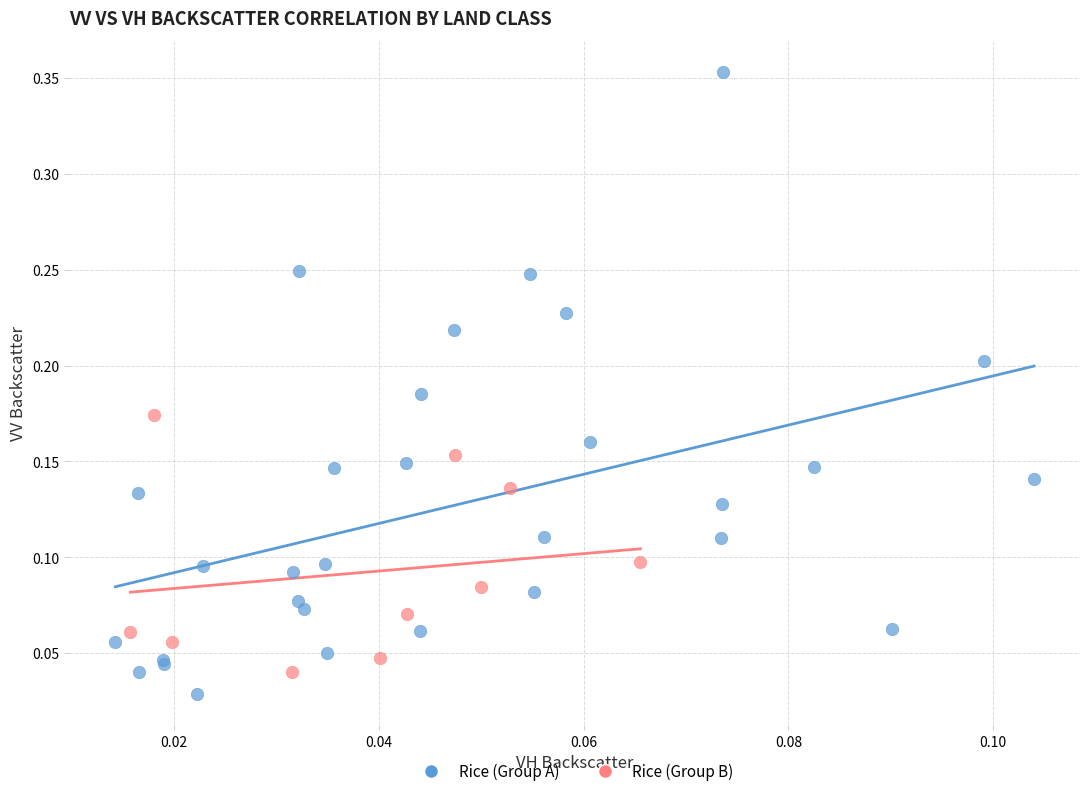

Which series has the largest Y range (max minus min)?

Rice (Group A)